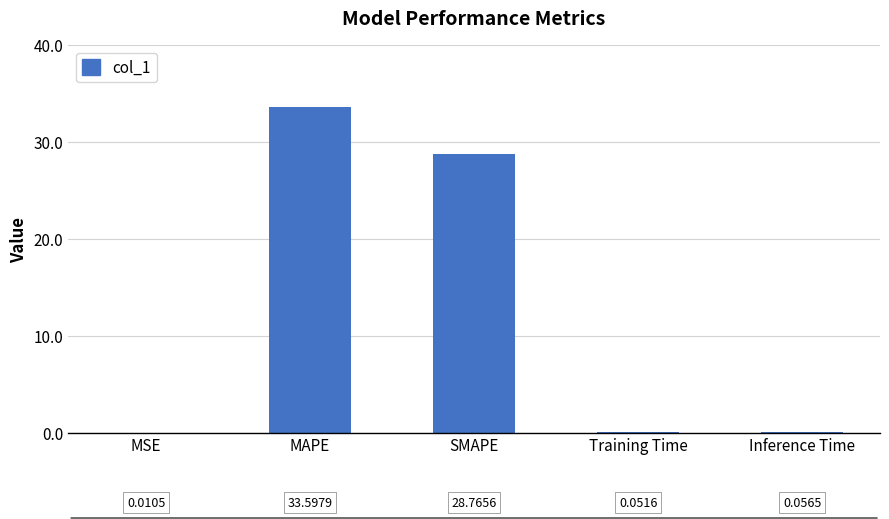

What value does the data have at SMAPE?

28.8